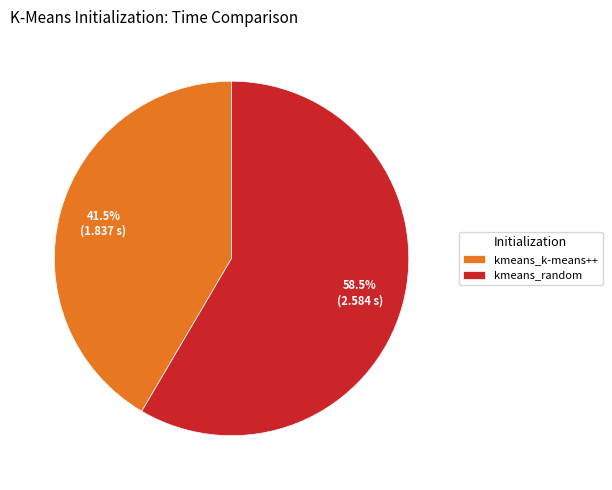

Which has a higher value, kmeans_k-means++ or kmeans_random?

kmeans_random